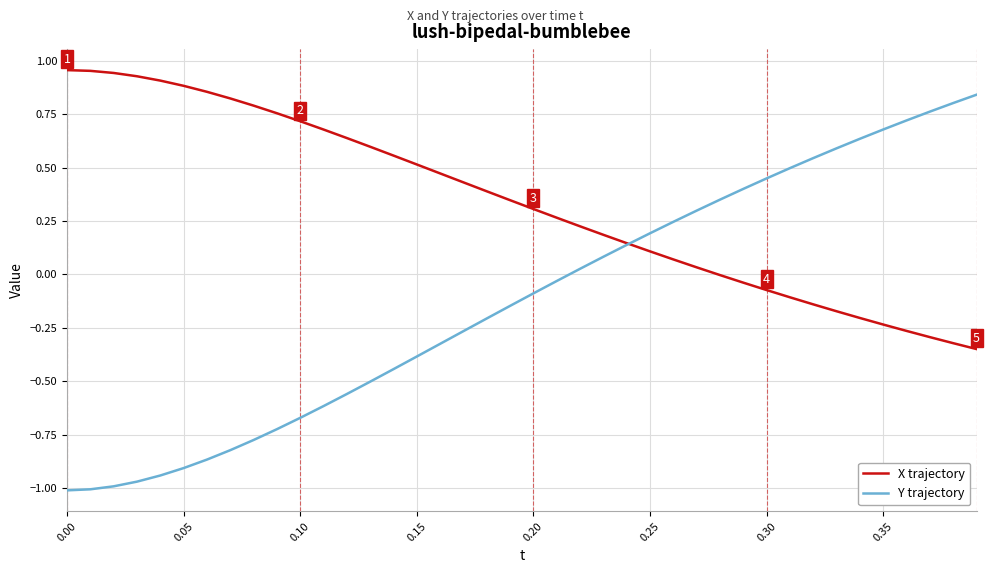

Which series has the largest total across all categories?

X trajectory